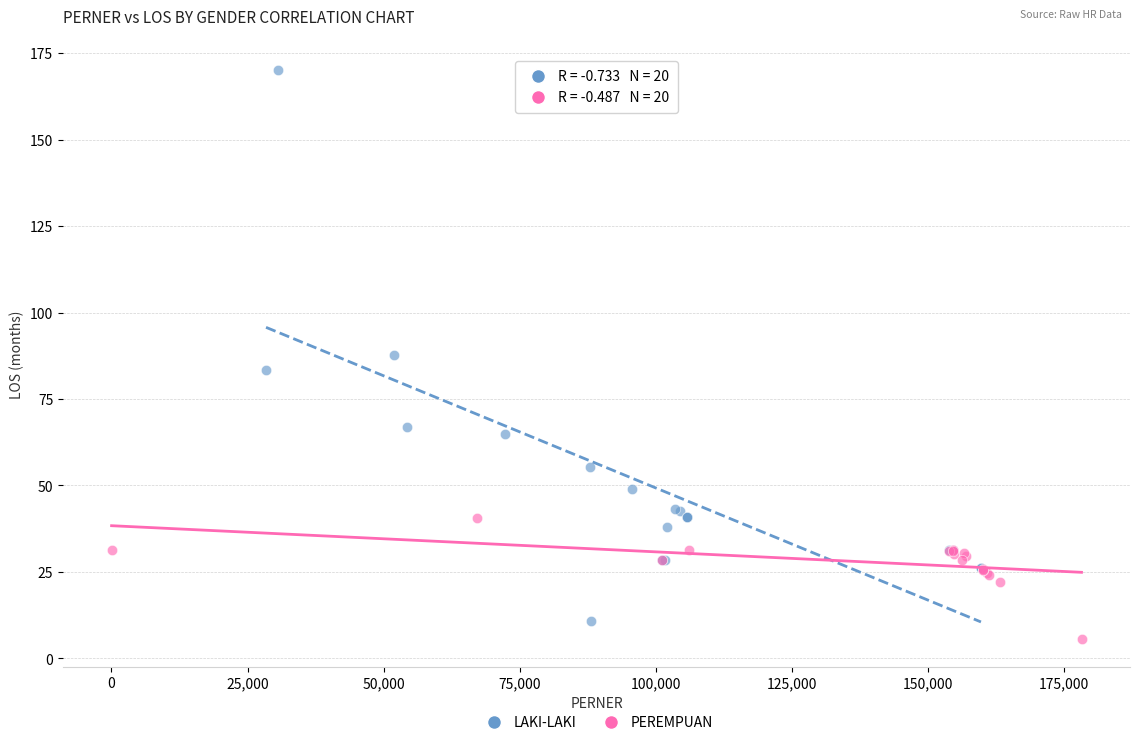

Which series has the largest Y range (max minus min)?

LAKI-LAKI